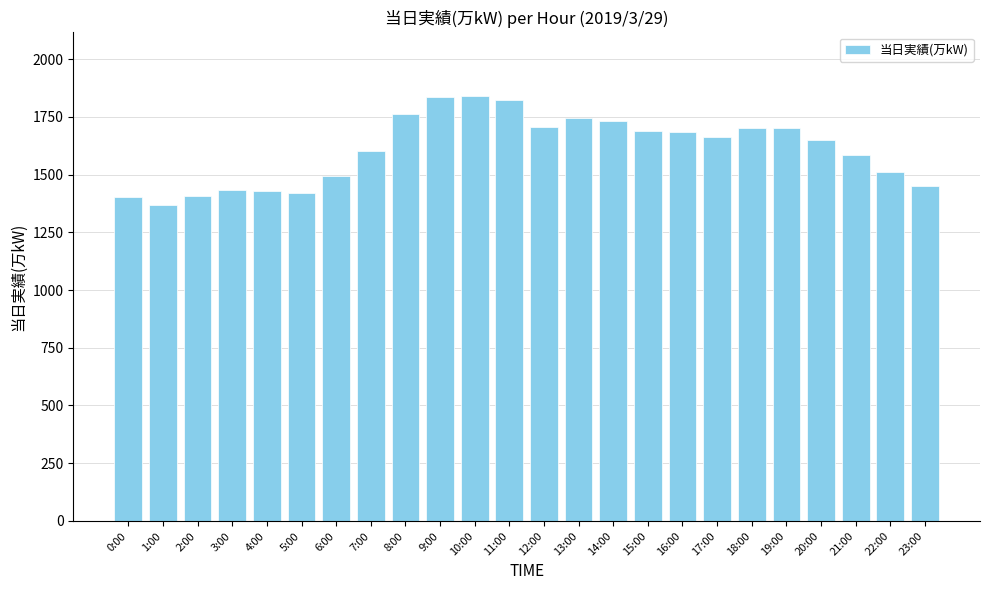

Count the number of data series in this chart.

1